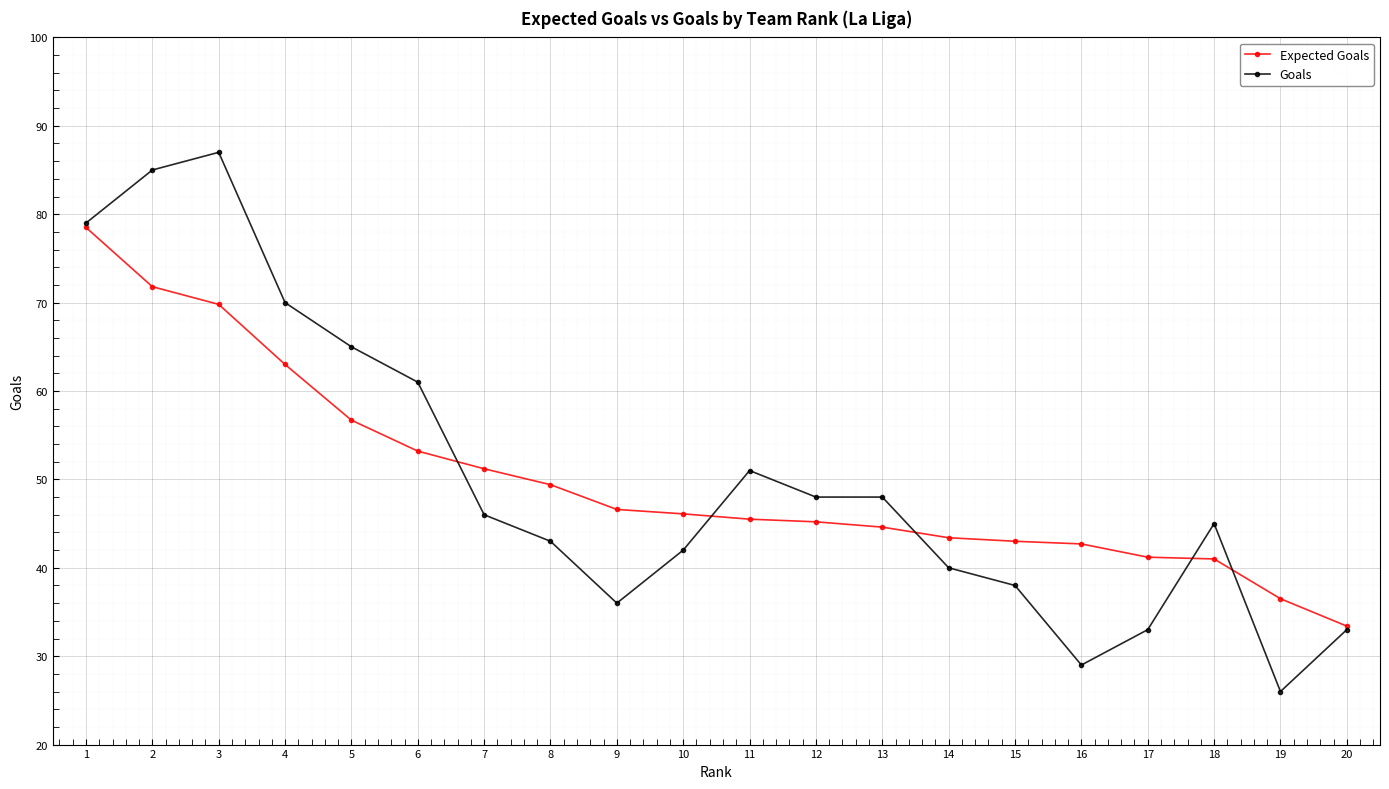

Which category has the lowest value across all series?

19